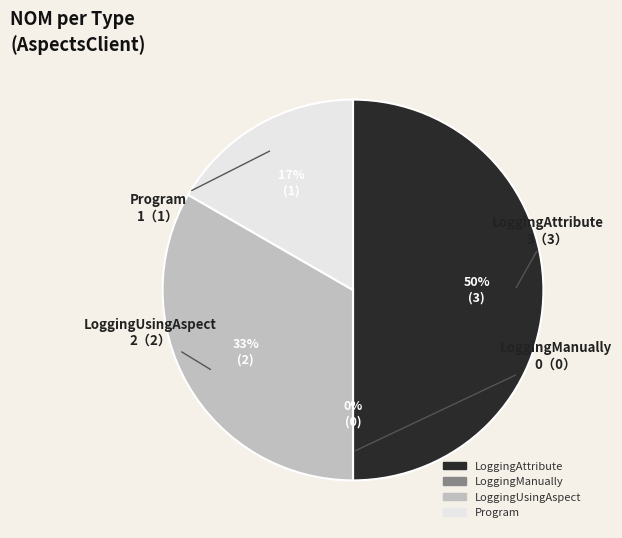

Which category has the smallest portion of the pie?

LoggingManually